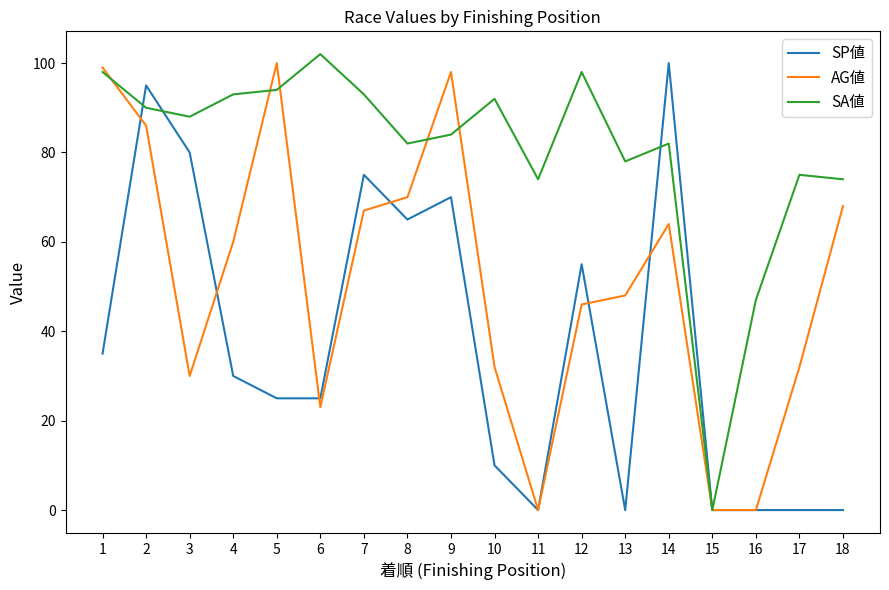

True or false: SP値 and SA値 cross at least once.

True